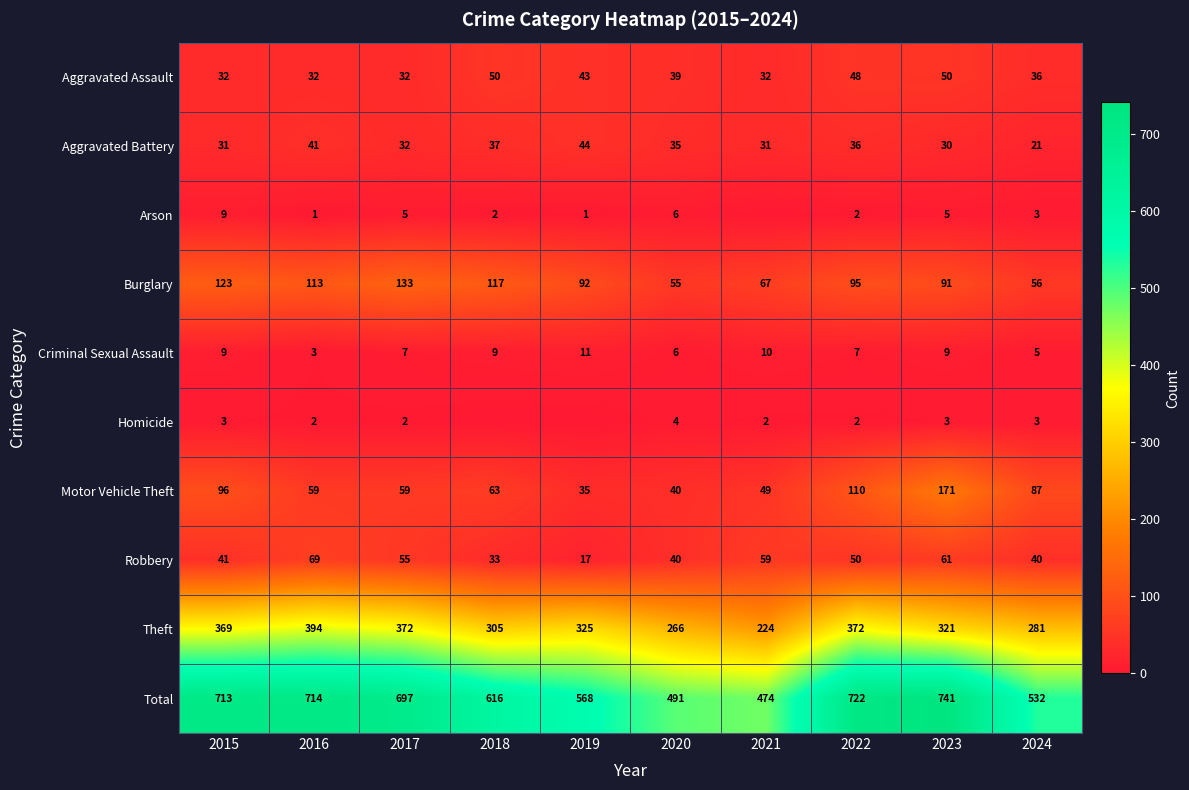

What is the difference between the maximum and minimum values in the Motor Vehicle Theft series?

136